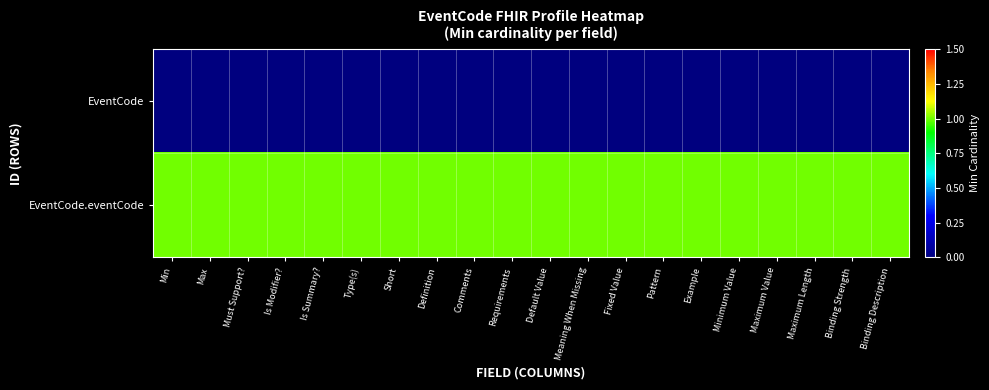

Rank the series at Fixed Value from lowest to highest value.

EventCode, EventCode.eventCode